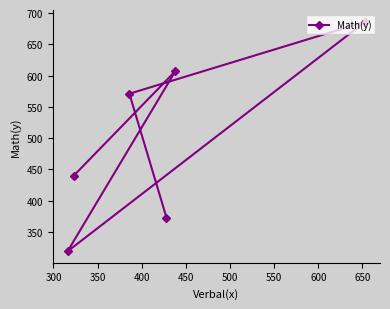

What is the difference between the maximum and second lowest values?

313